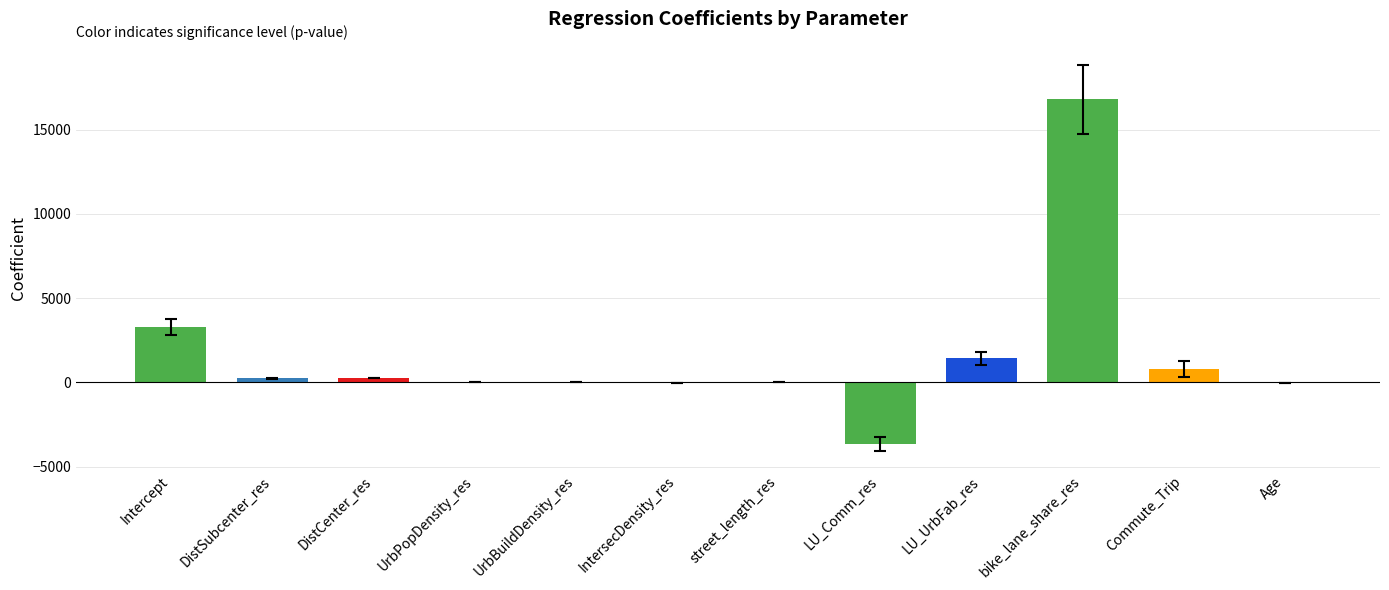

The chart shows a value of 16792.0 at bike_lane_share_res. True or false?

True